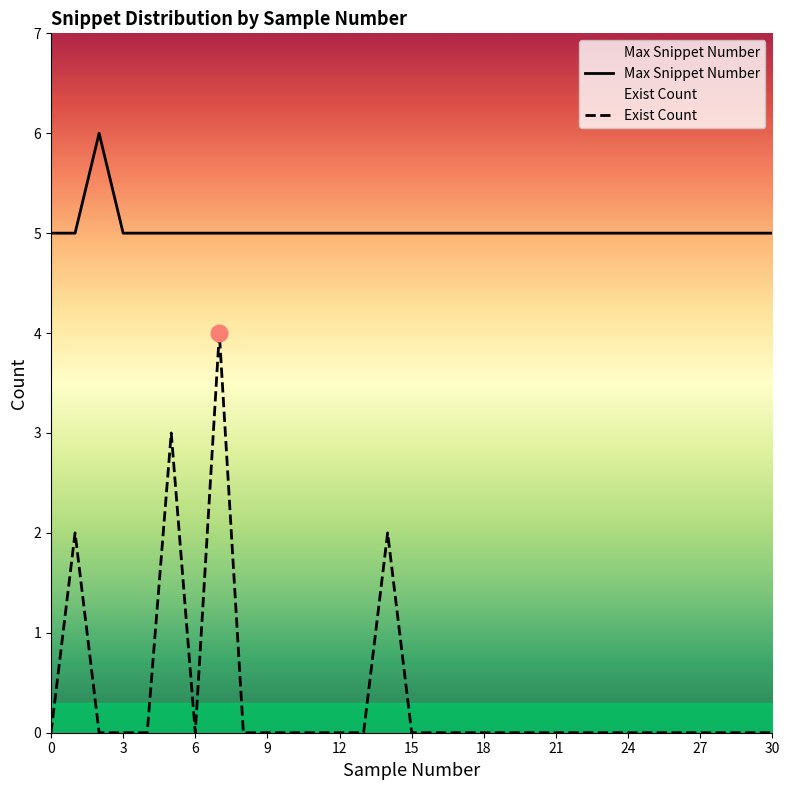

At how many categories does at least one series exceed 5?

1